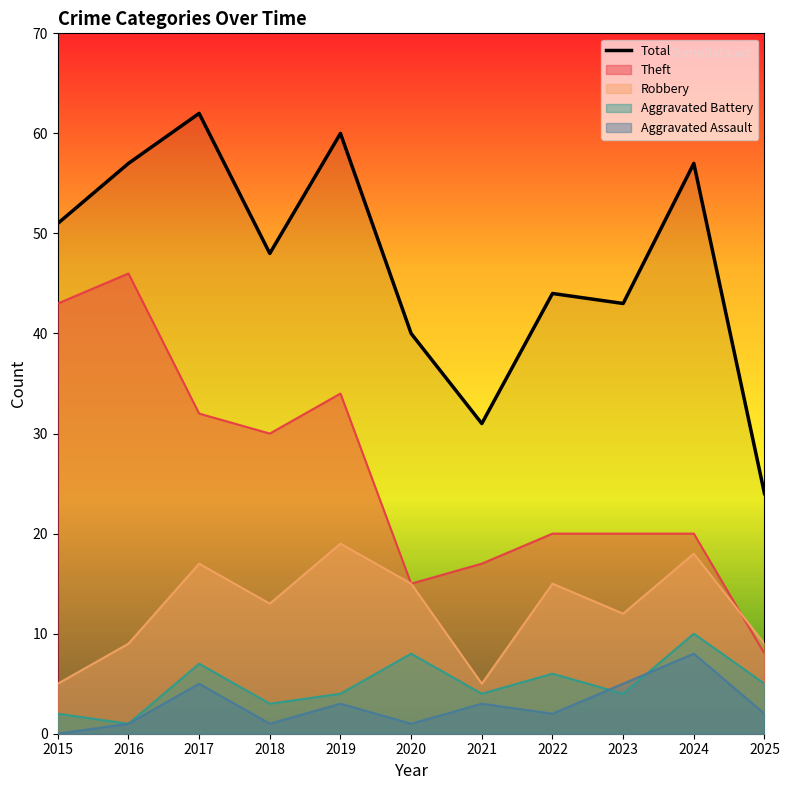

What is the total value across all series at 2015?

101